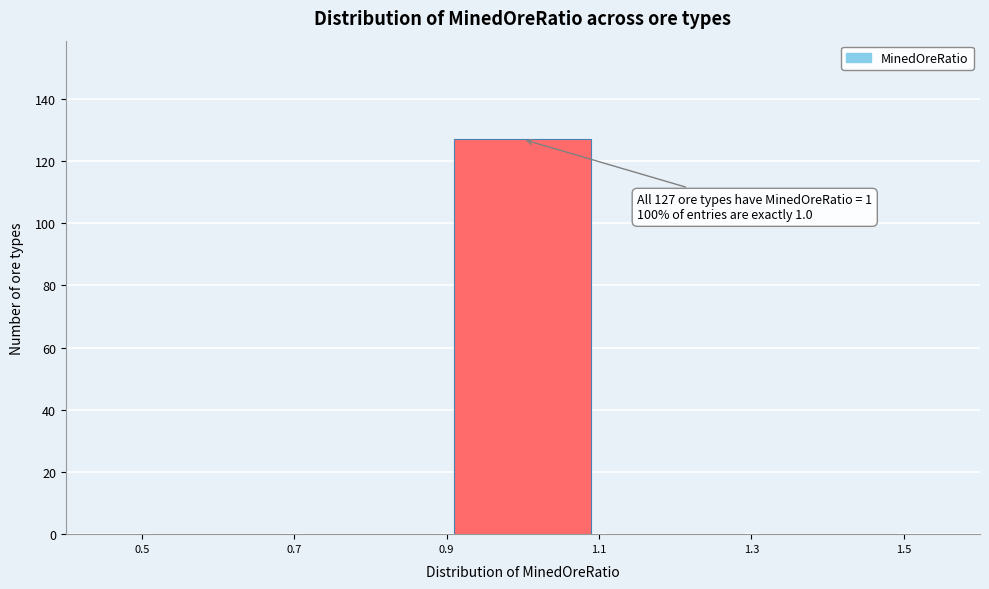

Over which range of the x-axis is the bar tallest?

0.9 to 1.1